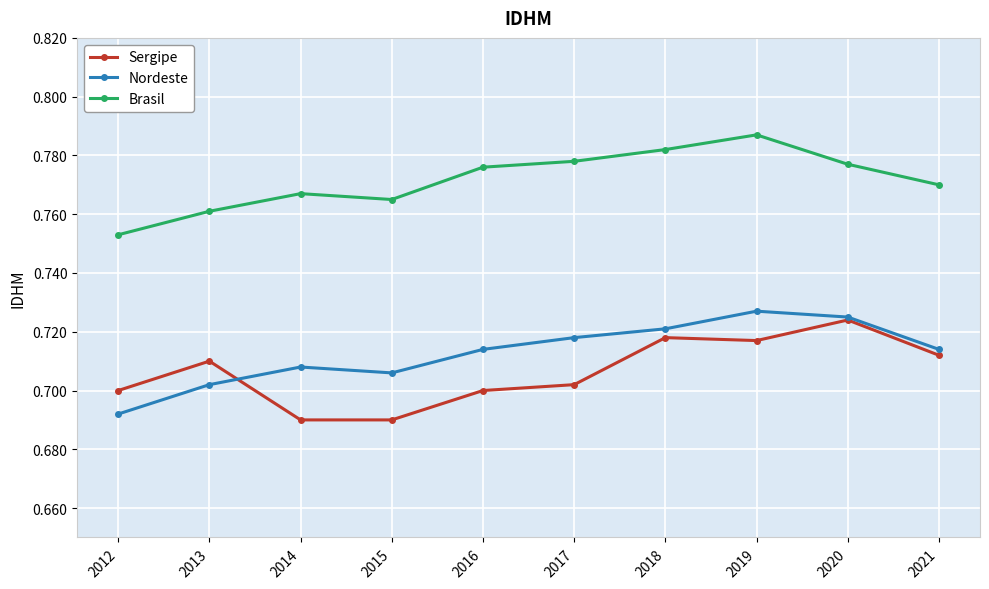

At which label is Brasil closest to 0?

2012